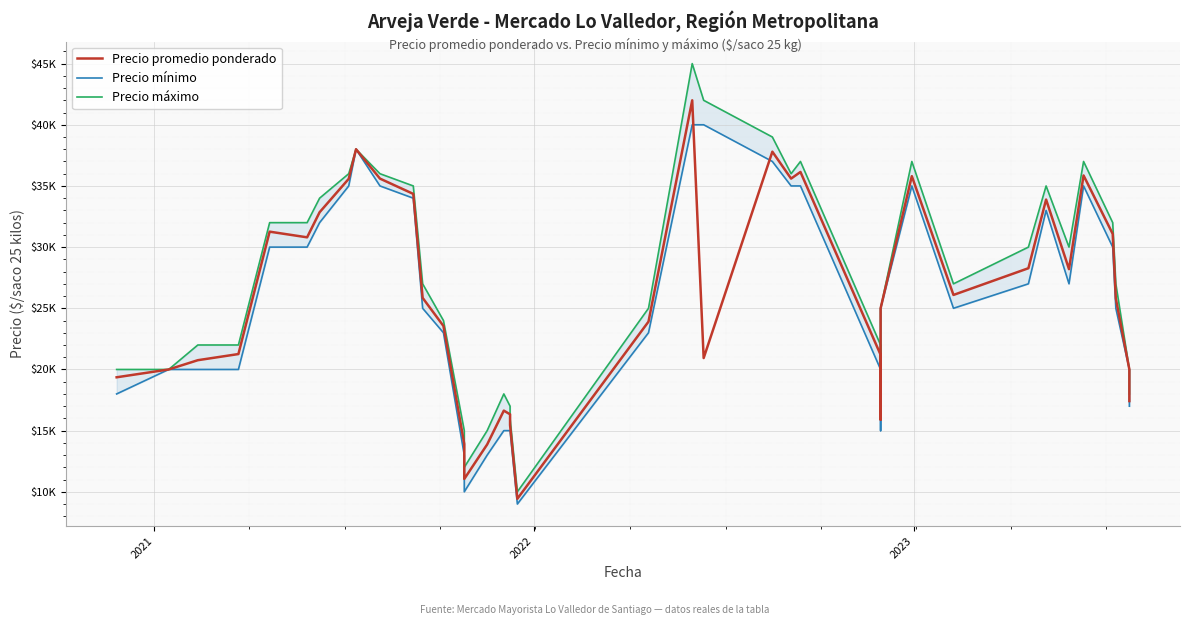

What are all the series names shown in the legend?

Precio promedio ponderado, Precio mínimo, Precio máximo